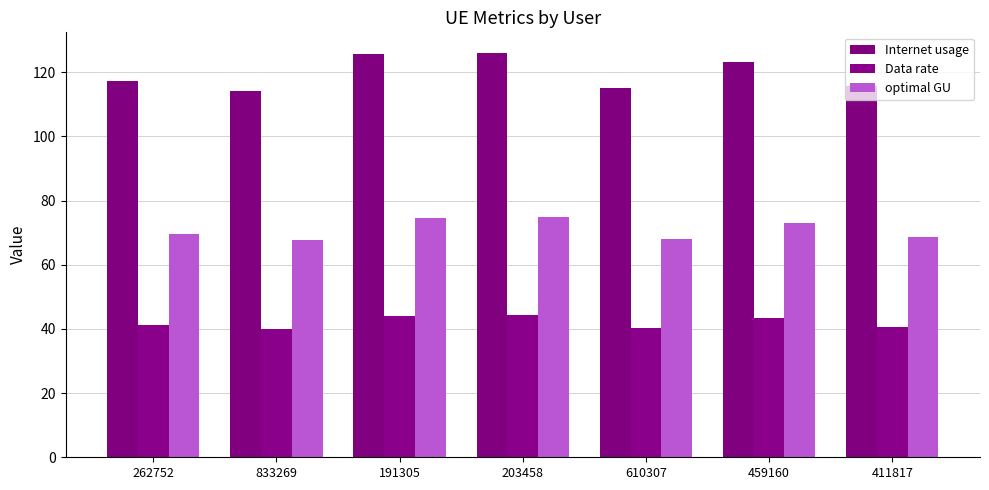

Where does the Data rate series first go above 41?

262752